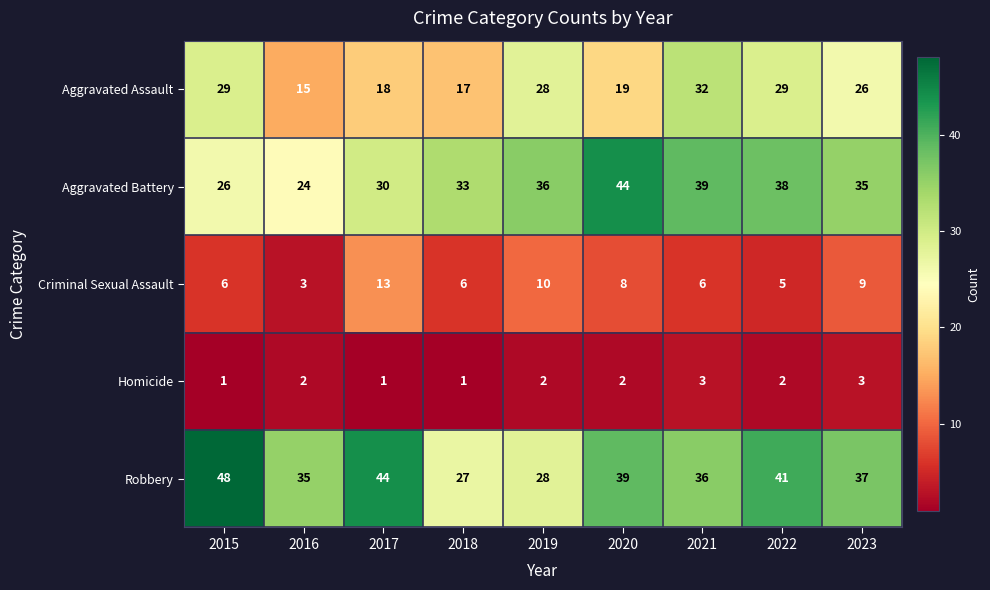

How many values in the Robbery series are below 37?

4